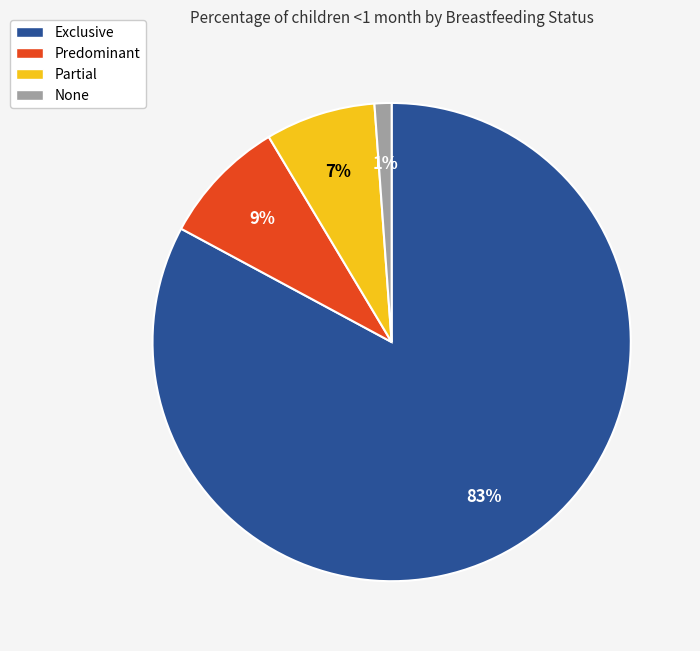

Which slice is the smallest?

None